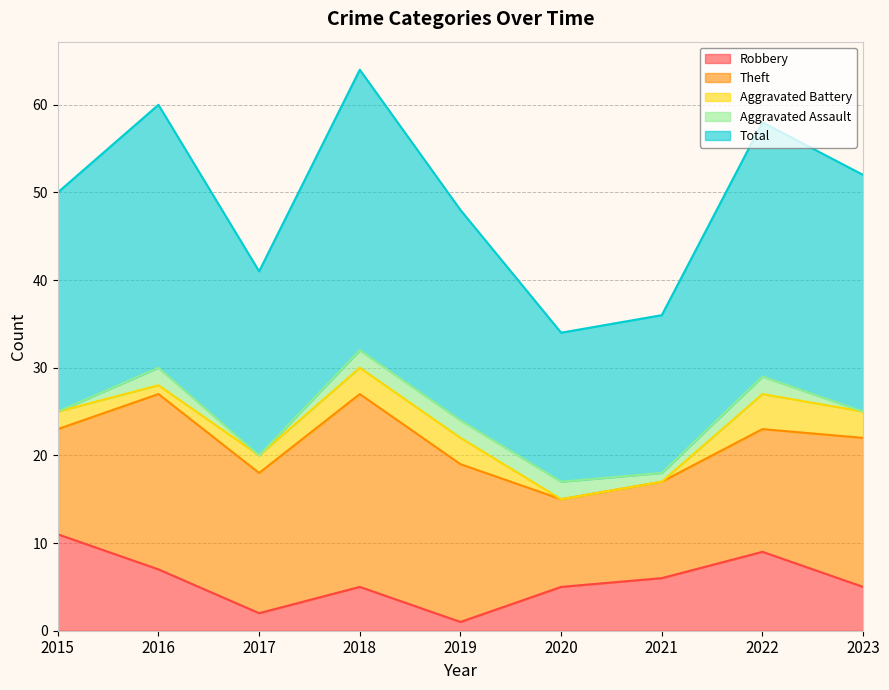

Which series ends up on top after the final intersection of Aggravated Battery and Robbery?

Robbery